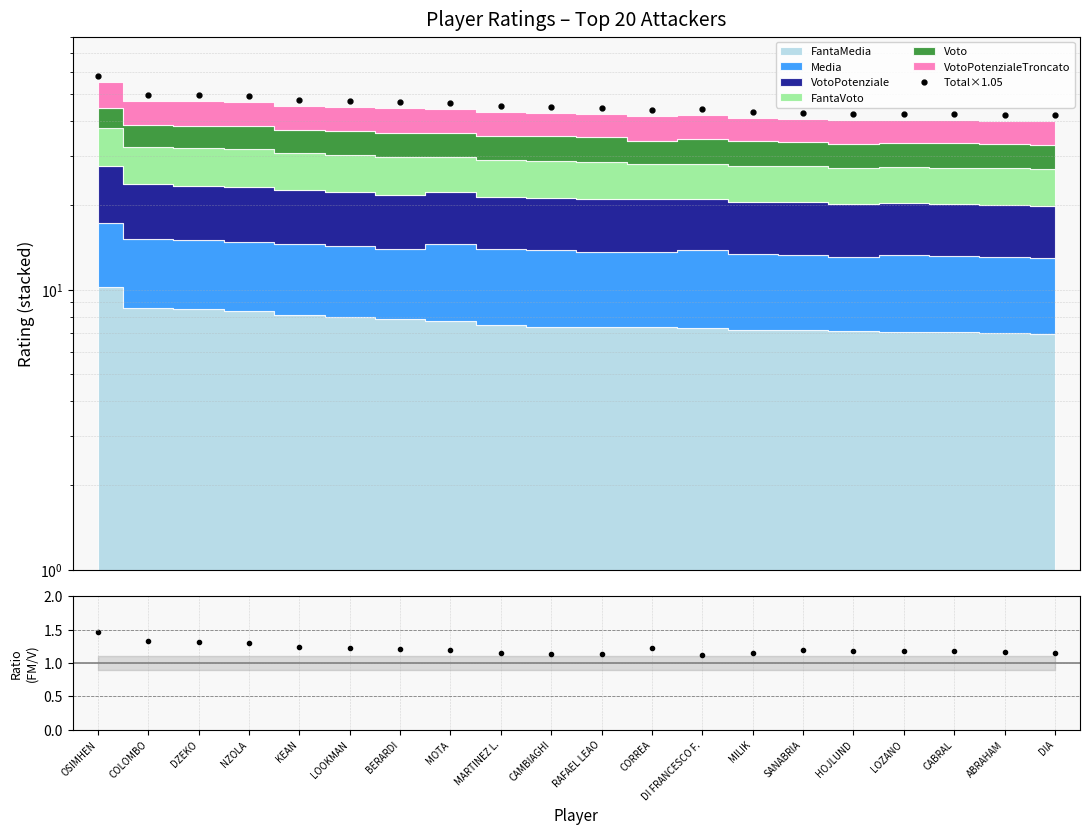

What is the difference between the Total×1.05 values at KEAN and DI FRANCESCO F.?

3.1